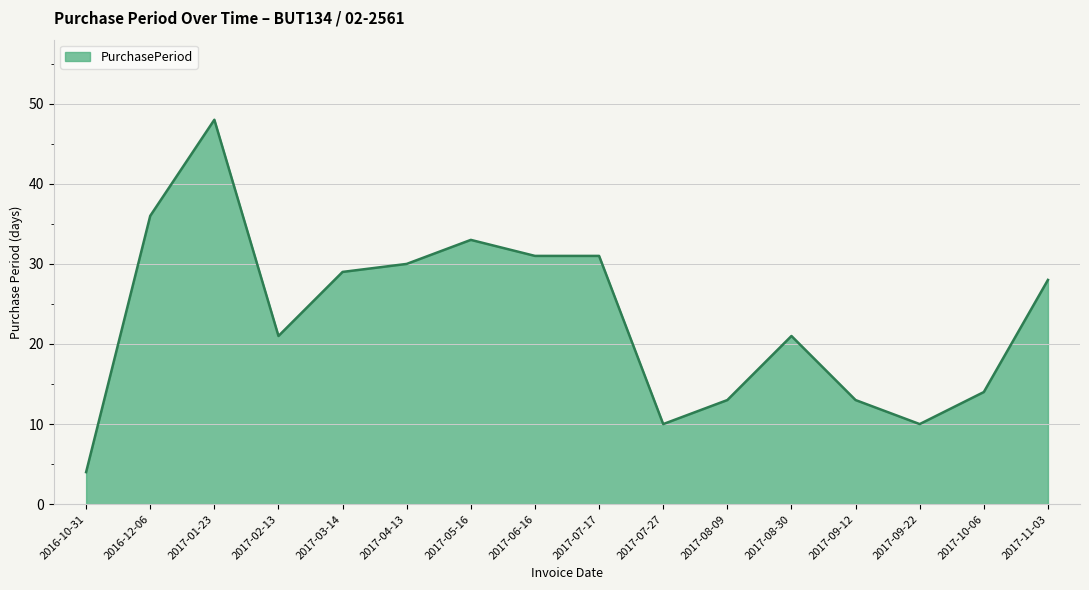

True or false: the data has more than 1 interior local peaks.

True